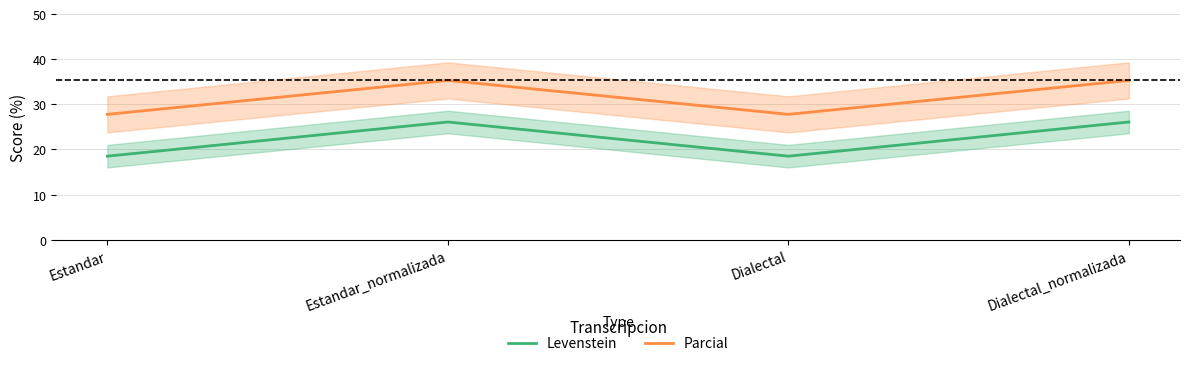

Is it true that Parcial equals 47.6 at Dialectal_normalizada?

False